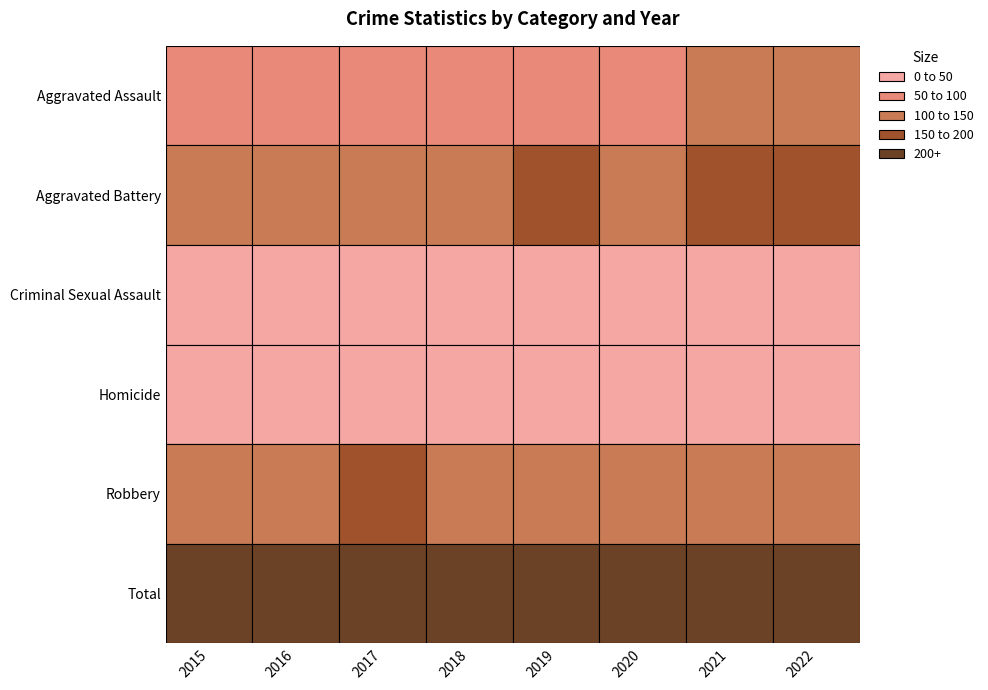

Reading left to right, list all the values displayed in this chart.

Aggravated Assault: 82	79	81	86	90	79	135	106
Aggravated Battery: 118	125	143	140	151	132	175	177
Criminal Sexual Assault: 13	17	34	24	26	19	29	20
Homicide: 6	7	15	7	7	11	14	13
Robbery: 129	137	151	115	112	102	107	115
Total: 348	365	424	372	386	343	460	431